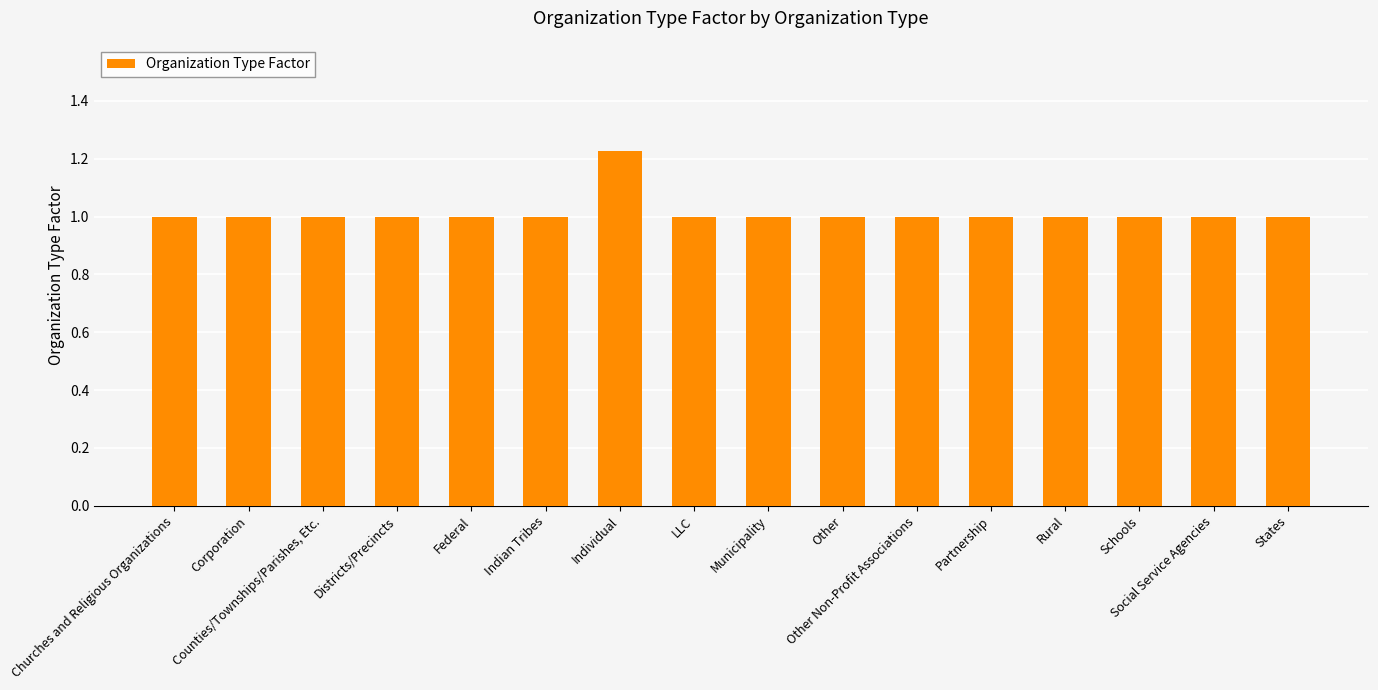

What is the ratio of the value at LLC to the value at Municipality?

1.0